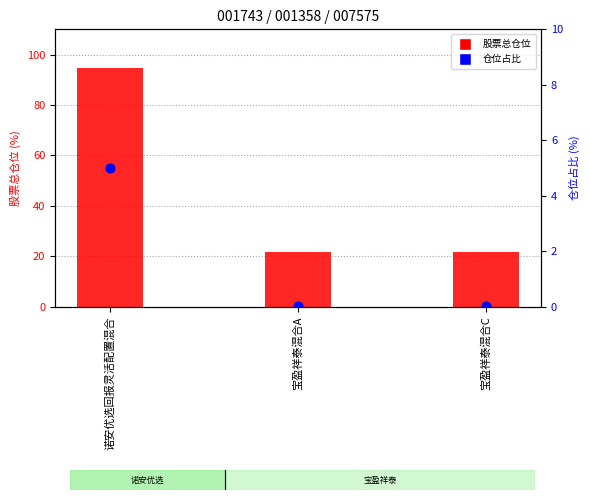

Which series has the widest spread of Y values?

股票总仓位